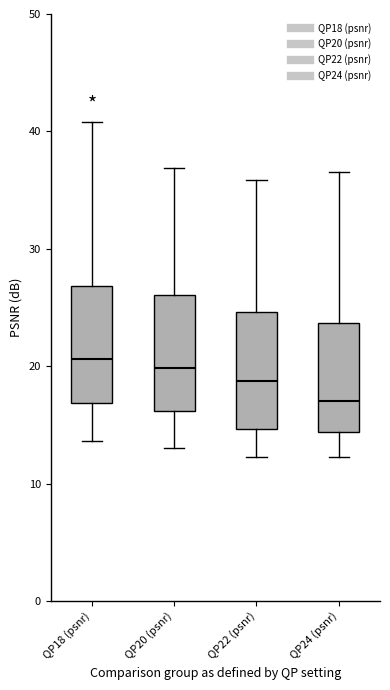

Reading left to right, transcribe this box plot: for each box, give where its median line is, the range the box spans, and where its two whiskers end, as read against the y-axis. The values are not printed on the chart, so give them approximately, as read against the axis.

QP18 (psnr): median 21, box 17 to 27, whiskers 14 to 41
QP20 (psnr): median 20, box 16 to 26, whiskers 13 to 37
QP22 (psnr): median 19, box 15 to 25, whiskers 12 to 36
QP24 (psnr): median 17, box 14 to 24, whiskers 12 to 37